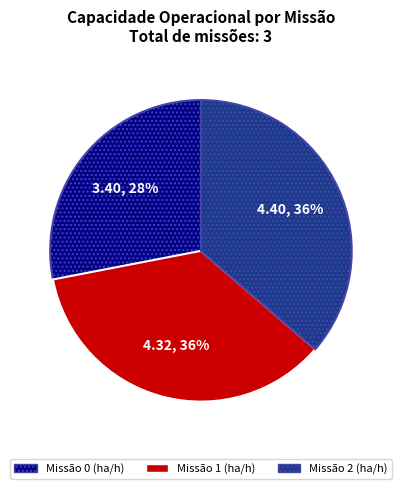

Does any single category account for the majority?

No